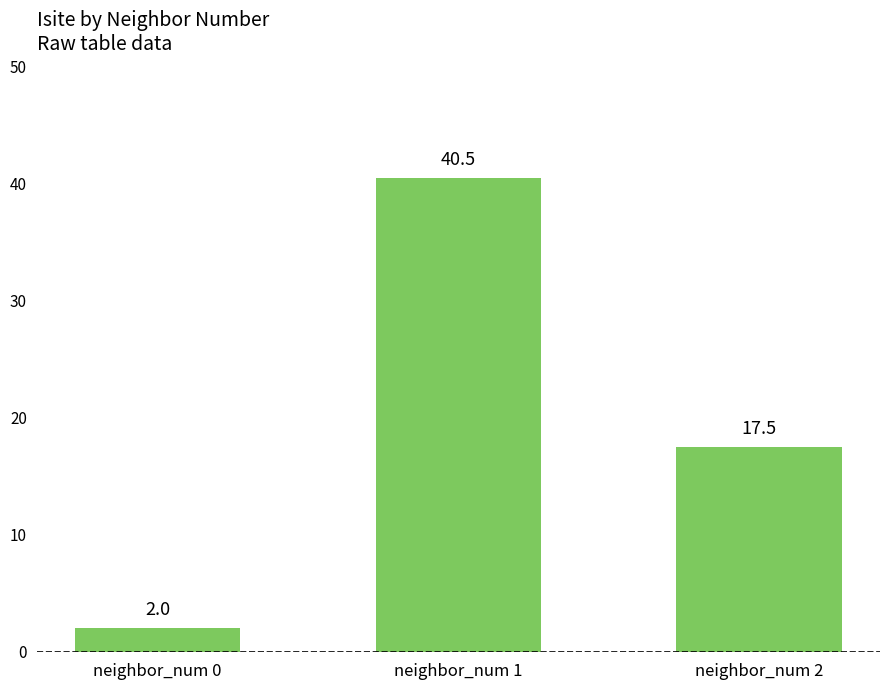

Reading right to left, what are all the values shown in this chart?

17.5	40.5	2.0